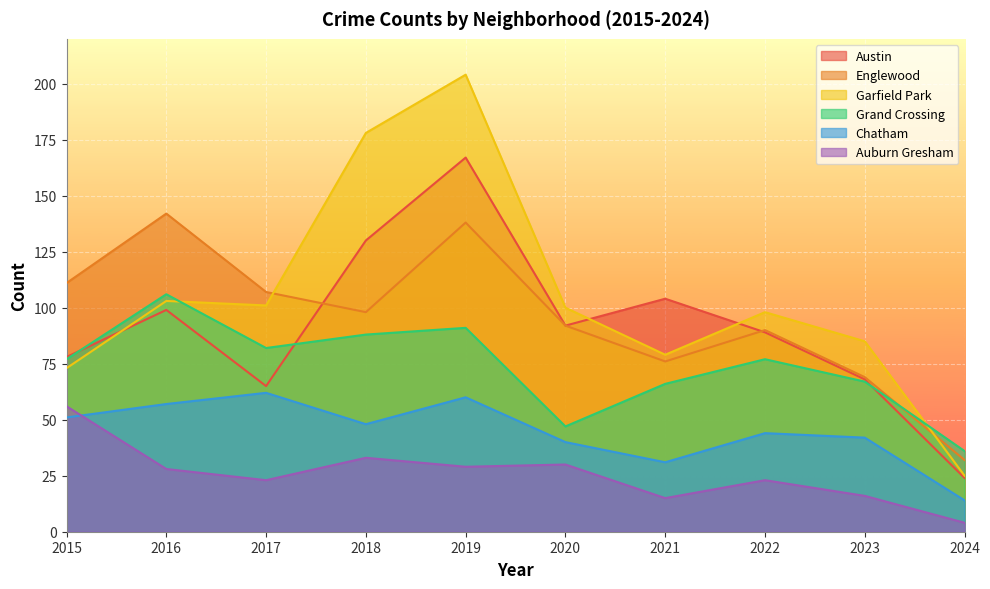

Reading right to left, list all the values displayed in this chart.

Austin: 2024=24	2023=68	2022=89	2021=104	2020=92	2019=167	2018=130	2017=65	2016=99	2015=78
Englewood: 2024=32	2023=69	2022=90	2021=76	2020=92	2019=138	2018=98	2017=107	2016=142	2015=111
Garfield Park: 2024=25	2023=85	2022=98	2021=79	2020=100	2019=204	2018=178	2017=101	2016=103	2015=73
Grand Crossing: 2024=36	2023=67	2022=77	2021=66	2020=47	2019=91	2018=88	2017=82	2016=106	2015=77
Chatham: 2024=14	2023=42	2022=44	2021=31	2020=40	2019=60	2018=48	2017=62	2016=57	2015=51
Auburn Gresham: 2024=4	2023=16	2022=23	2021=15	2020=30	2019=29	2018=33	2017=23	2016=28	2015=56